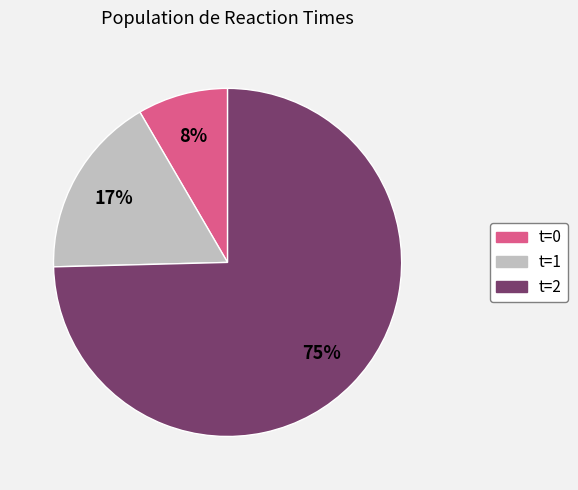

Which slice is the smallest?

t=0